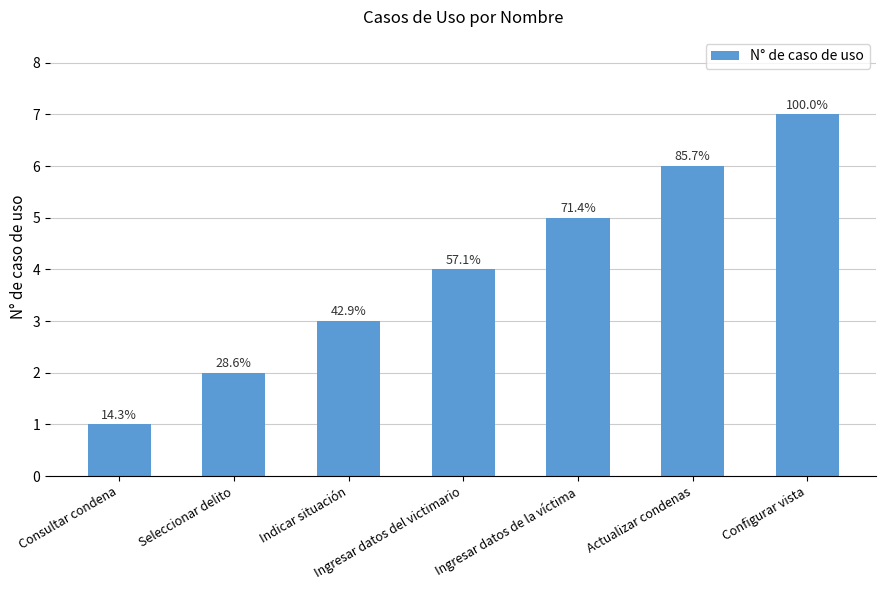

What is the difference between the maximum and minimum values?

6